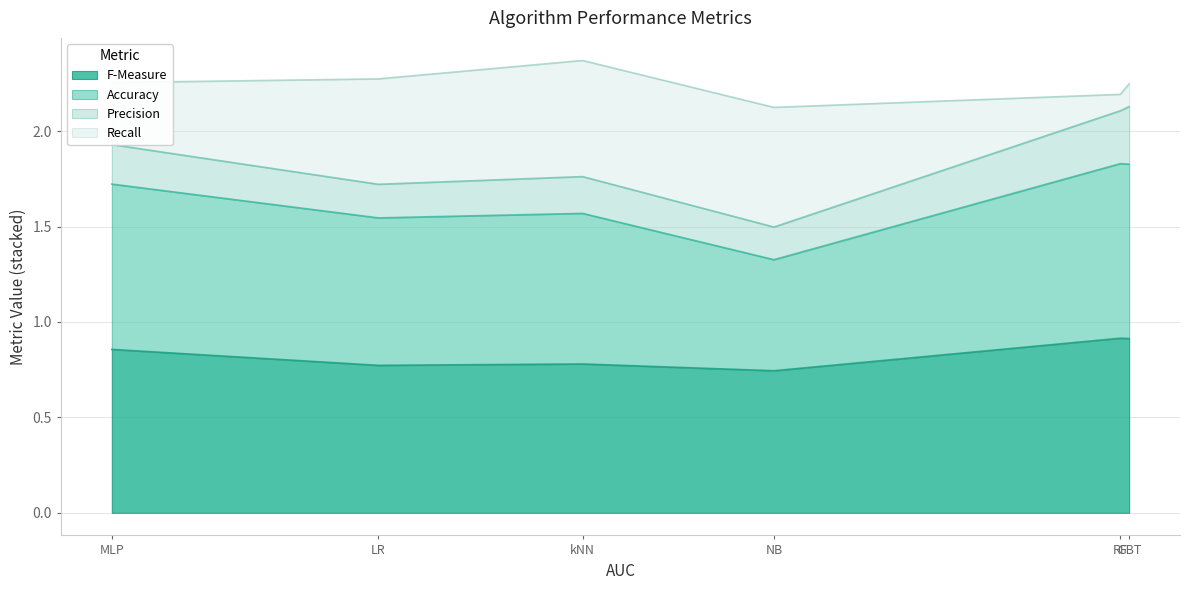

How many lines are shown in the chart?

4